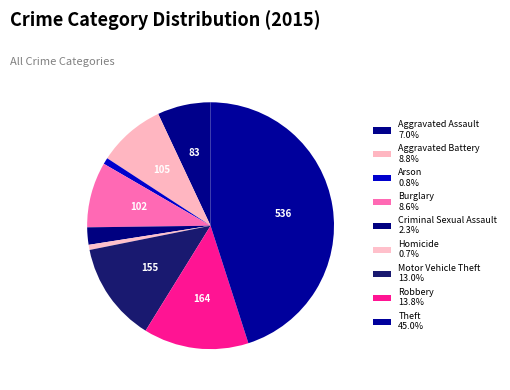

Is there a majority slice in this chart?

No